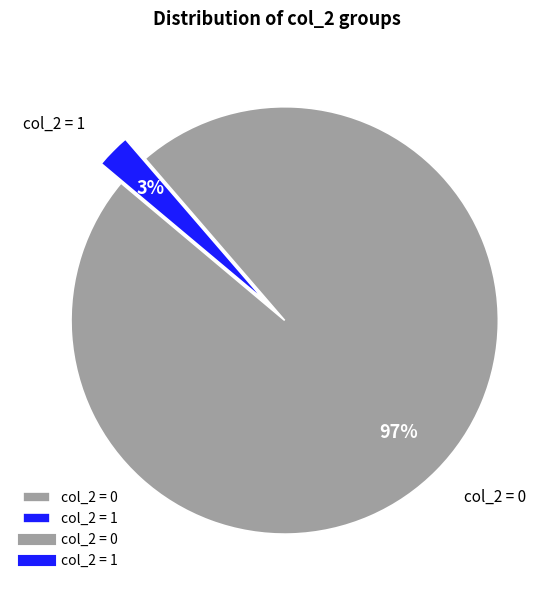

Rank the categories by value from highest to lowest.

col_2 = 0, col_2 = 1